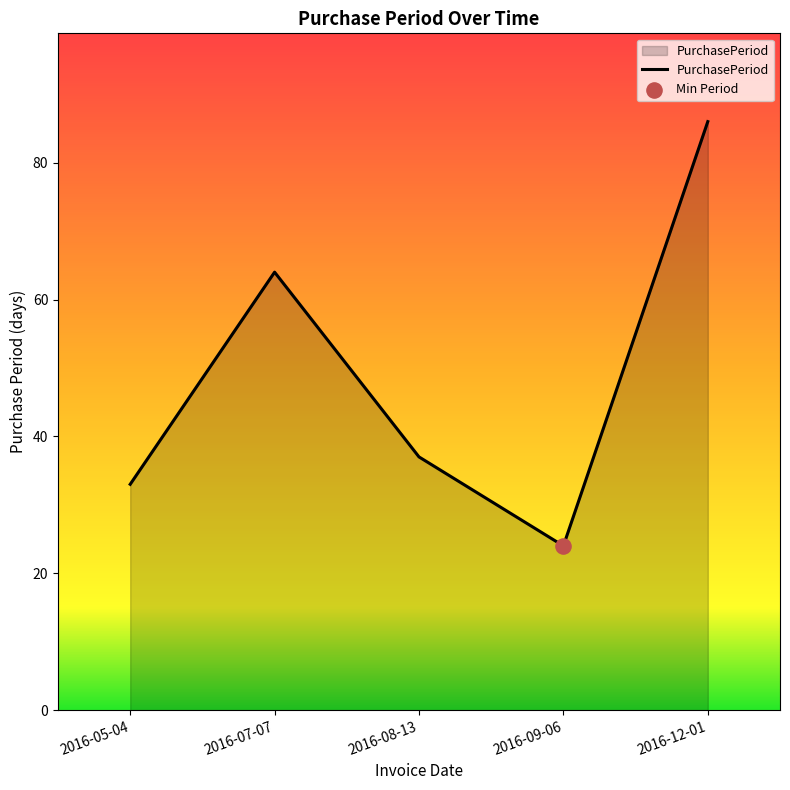

Approximately how many times larger is the value at 2016-05-04 compared to 2016-08-13?

0.9